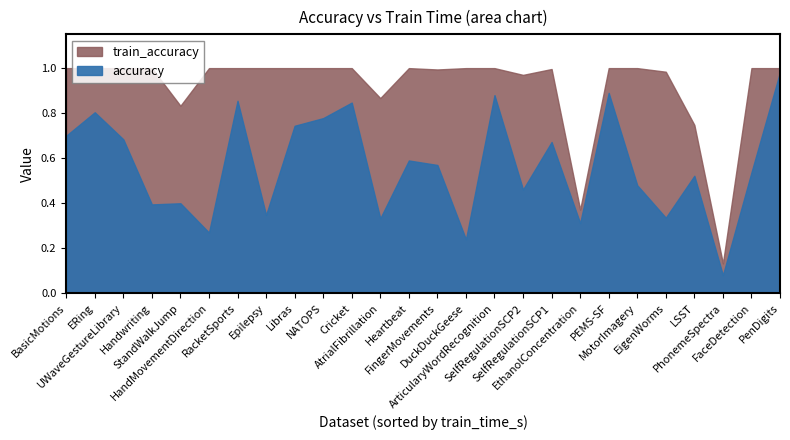

True or false: train_accuracy has more than 1 interior local peaks.

True